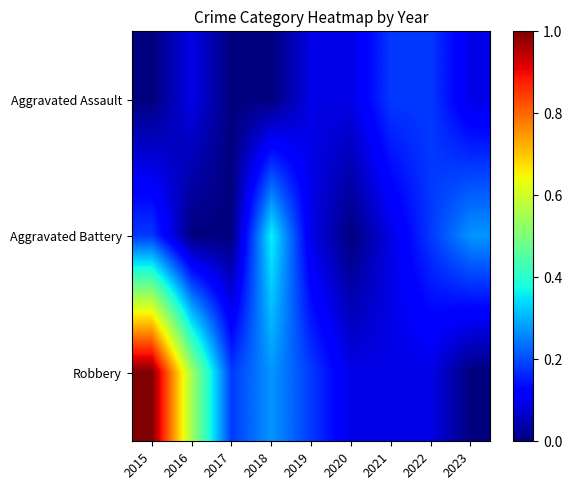

What is the maximum value shown in the chart?

1.0